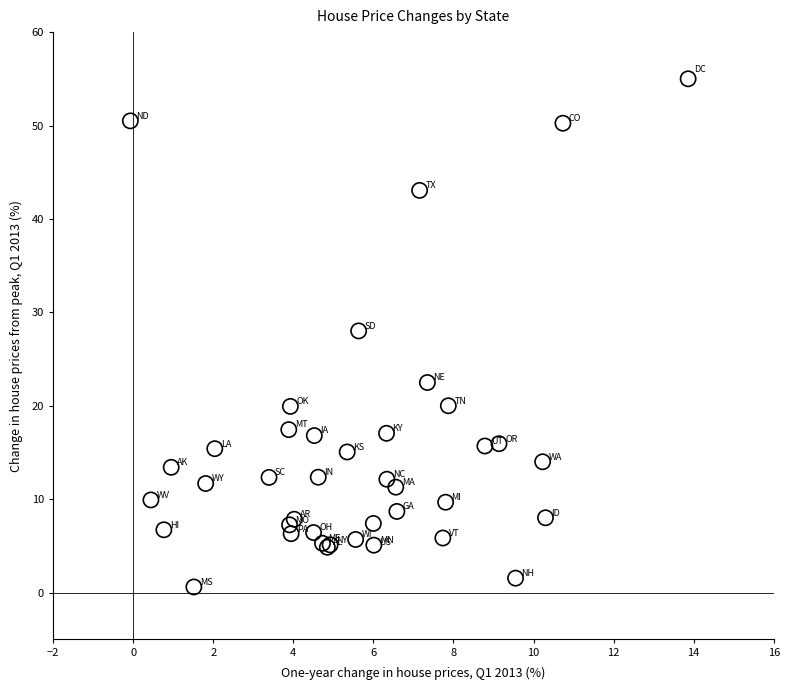

What Y value in the scatter plot is closest to 27?

28.0